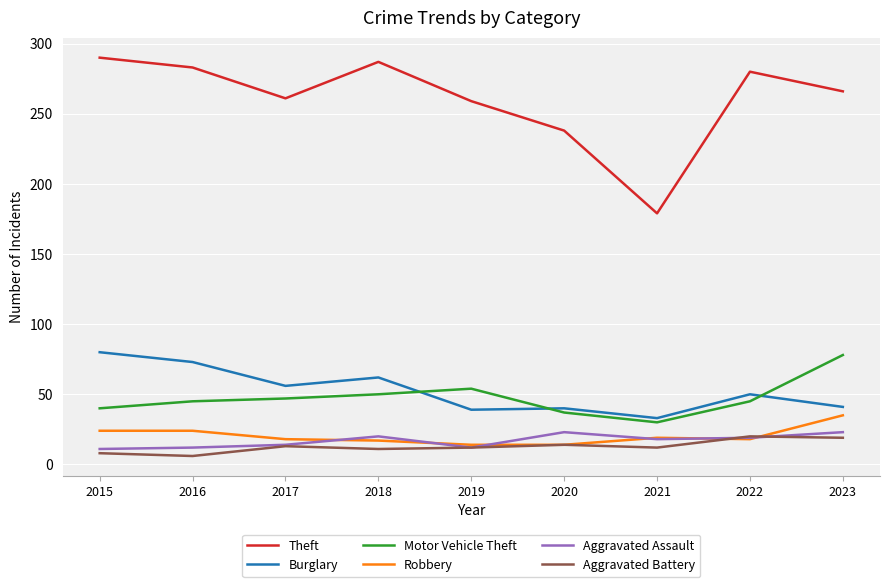

Is it true that Robbery equals 17 at 2018?

True